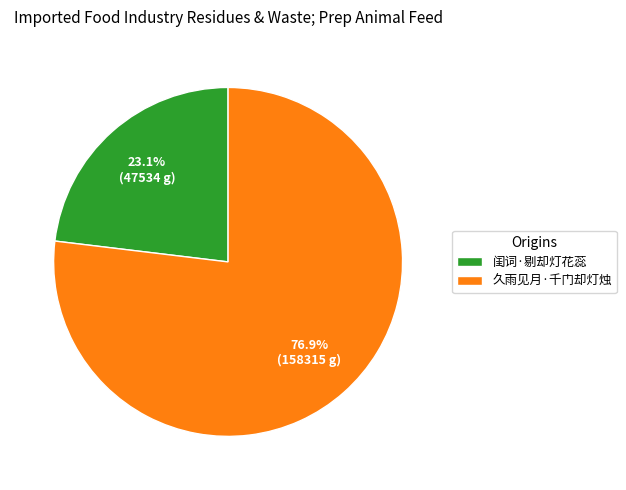

Which slice is the largest?

久雨见月·千门却灯烛